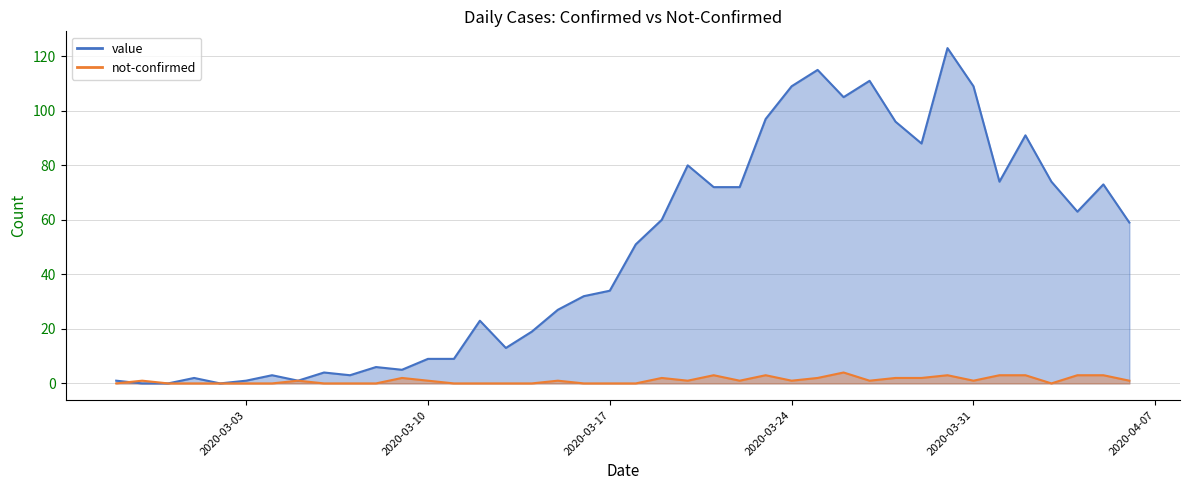

Rank the series by their average value, from lowest to highest.

not-confirmed, value